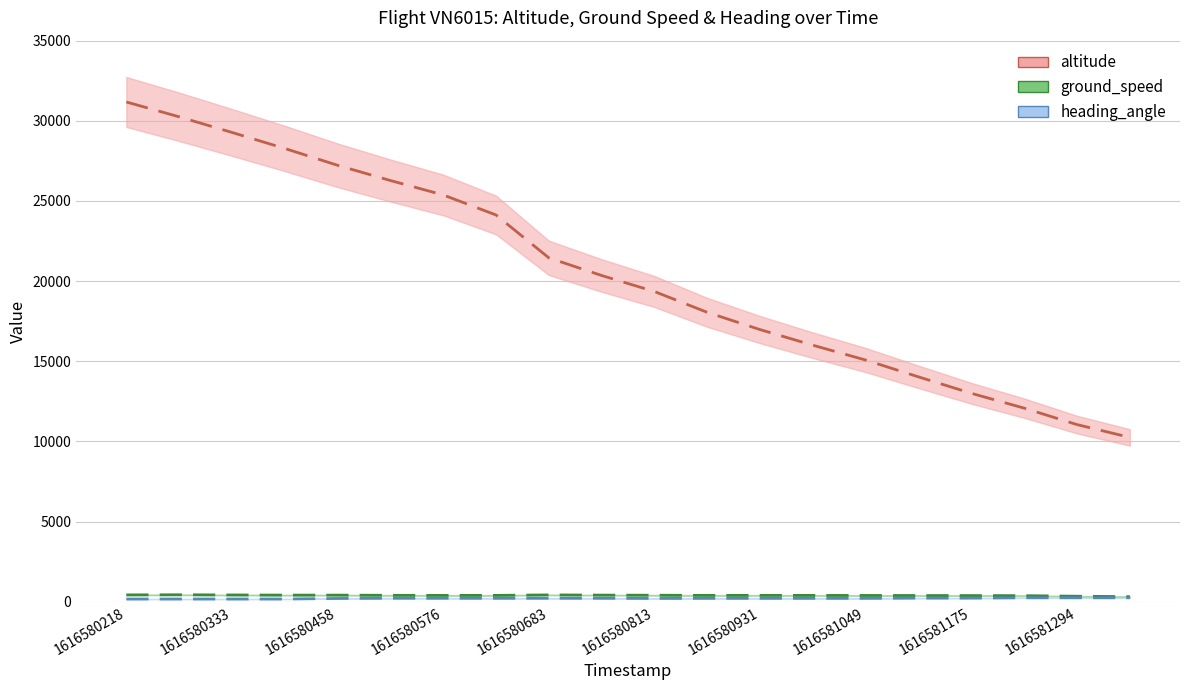

Where is heading_angle nearest to the value 206?

1616580813